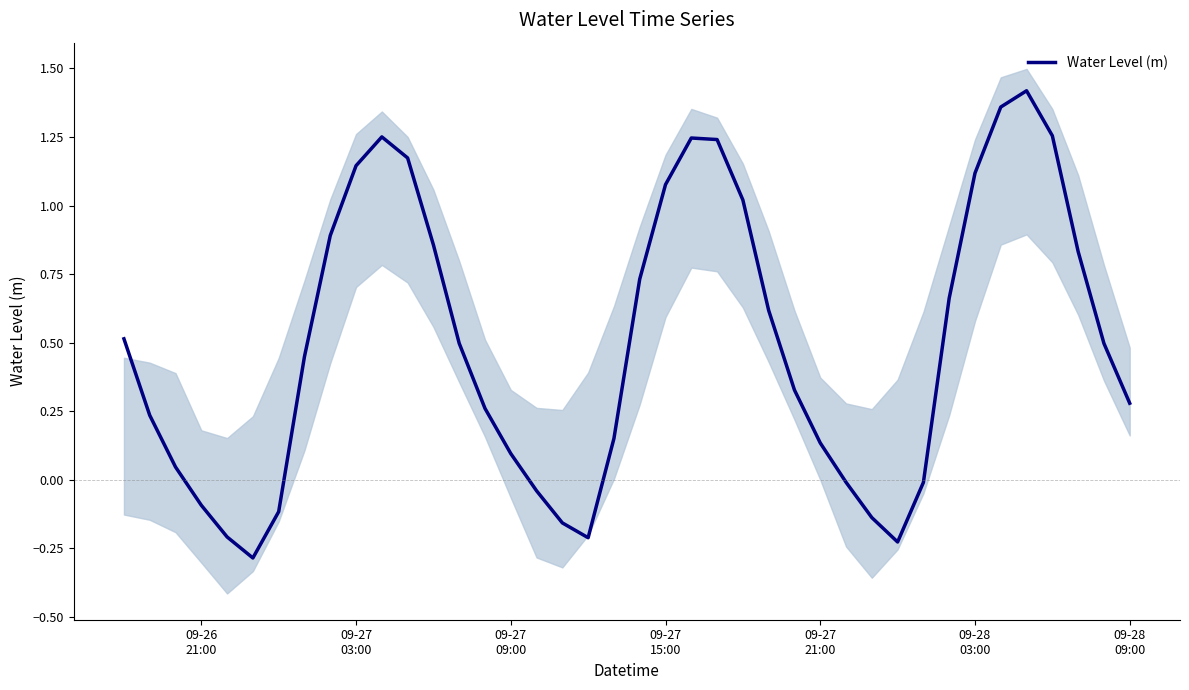

What is the smallest value displayed?

-0.3